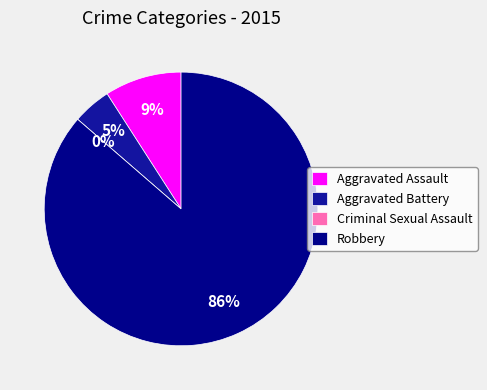

Is it true that Aggravated Battery is 5% of the pie?

True